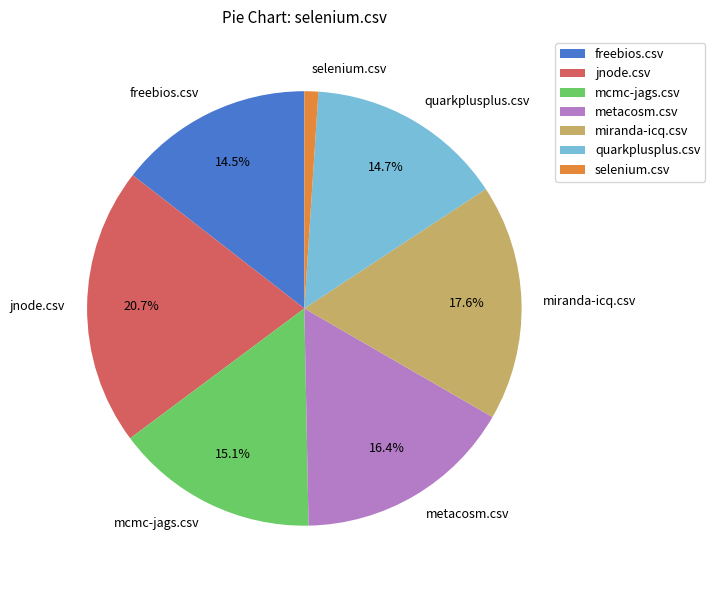

To the nearest percent, what portion does quarkplusplus.csv represent?

15%